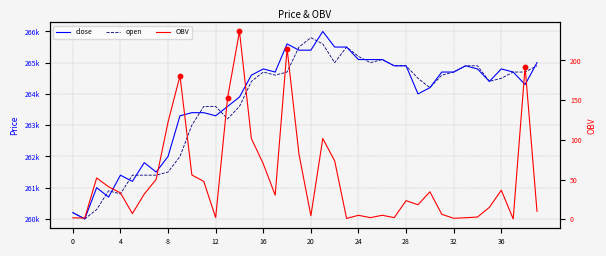

Is the value of close at 29 greater than the value of OBV at 26?

Yes